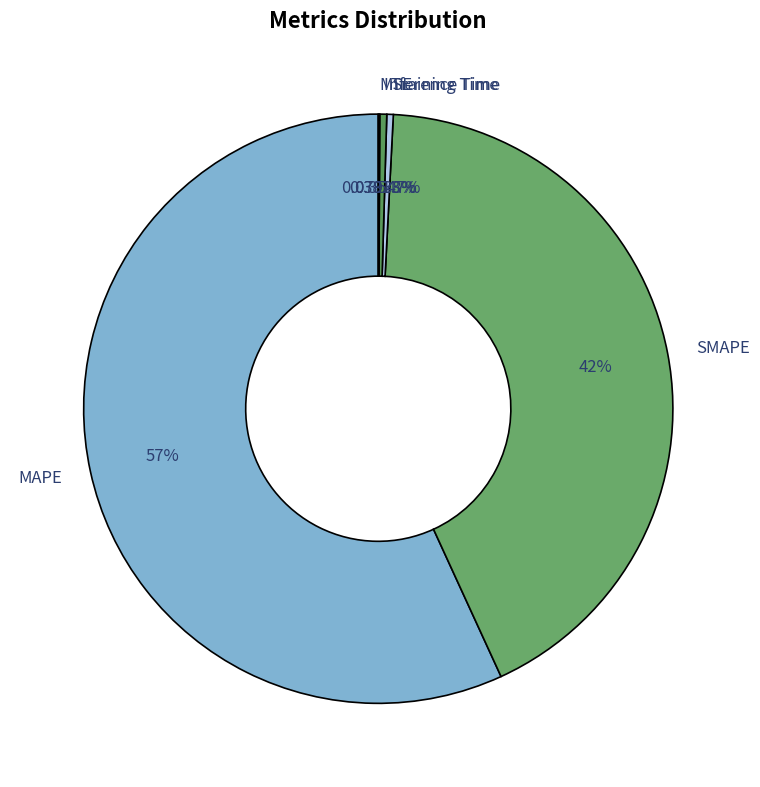

Which has a higher value, MAPE or SMAPE?

MAPE